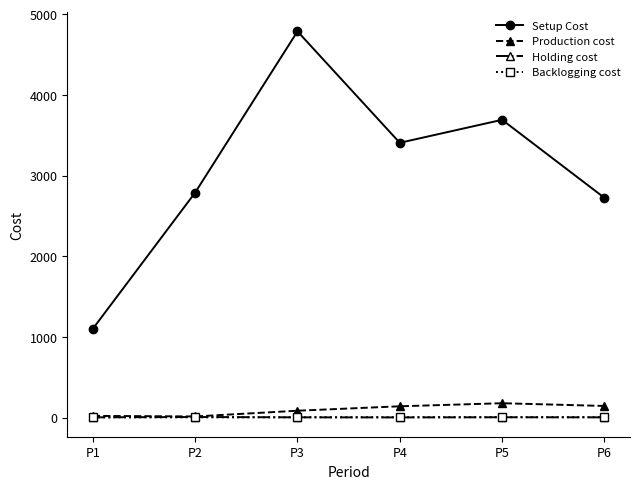

How many data points in Production cost are less than 140?

3